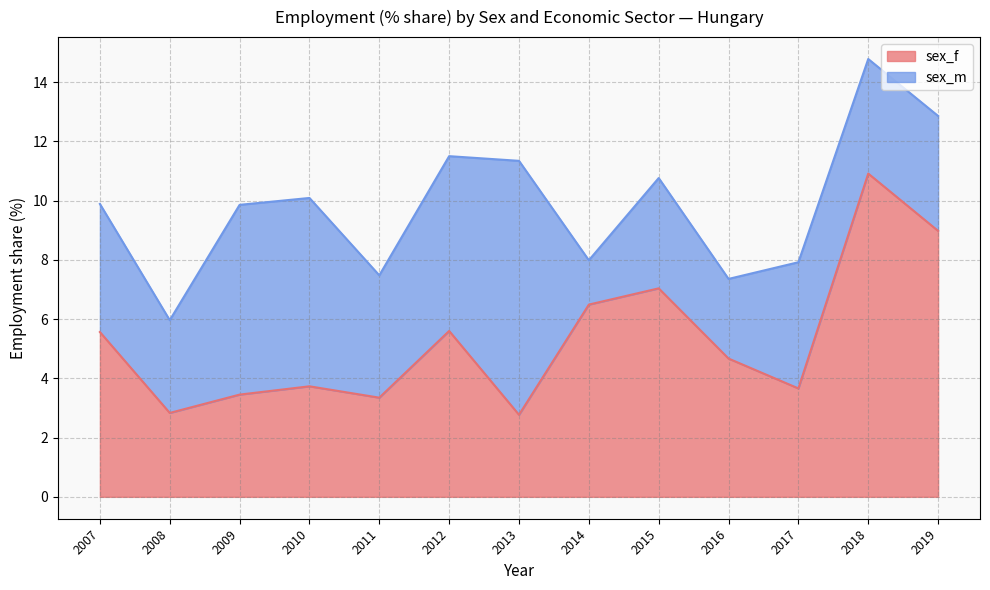

At which label does sex_f reach its peak?

2018